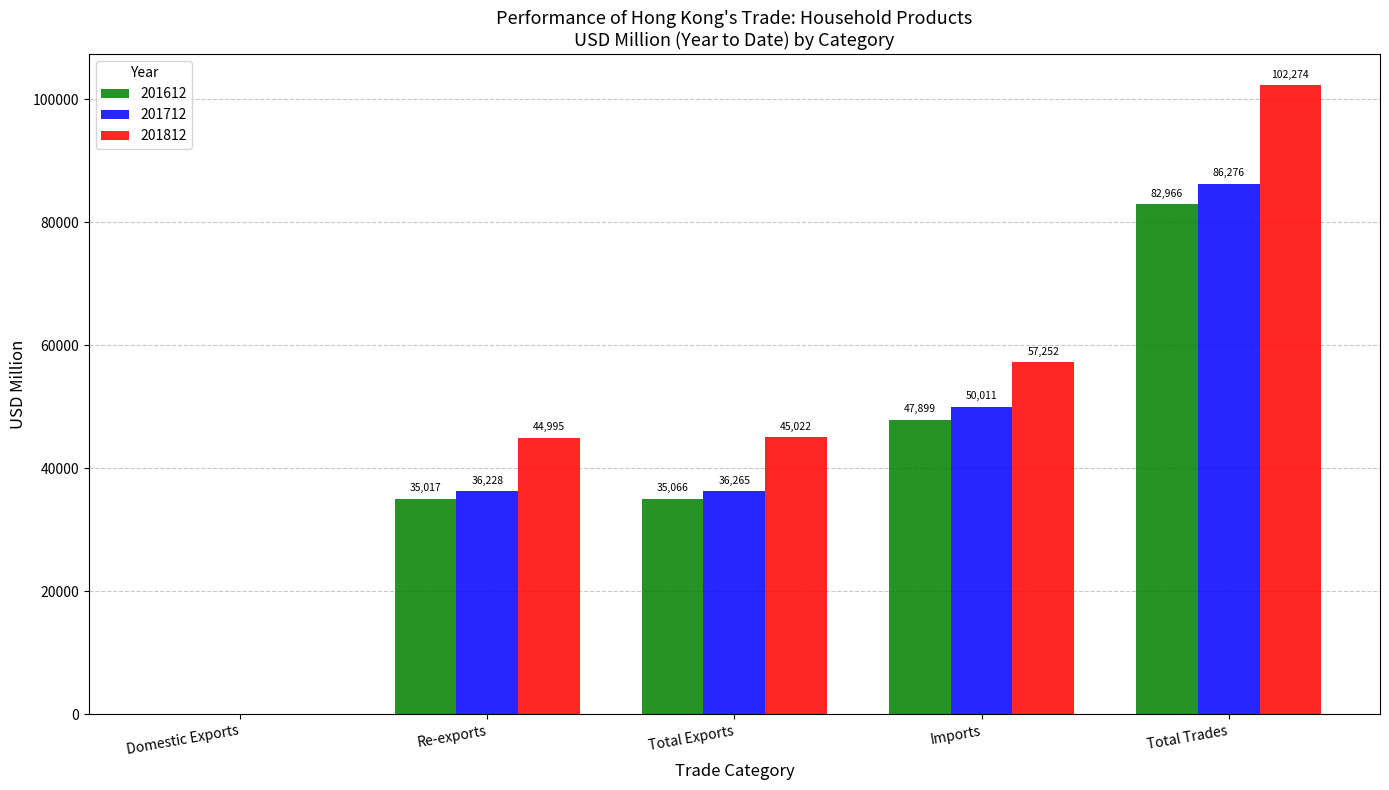

Is the value of 201712 at Total Exports greater than the value of 201612 at Imports?

No